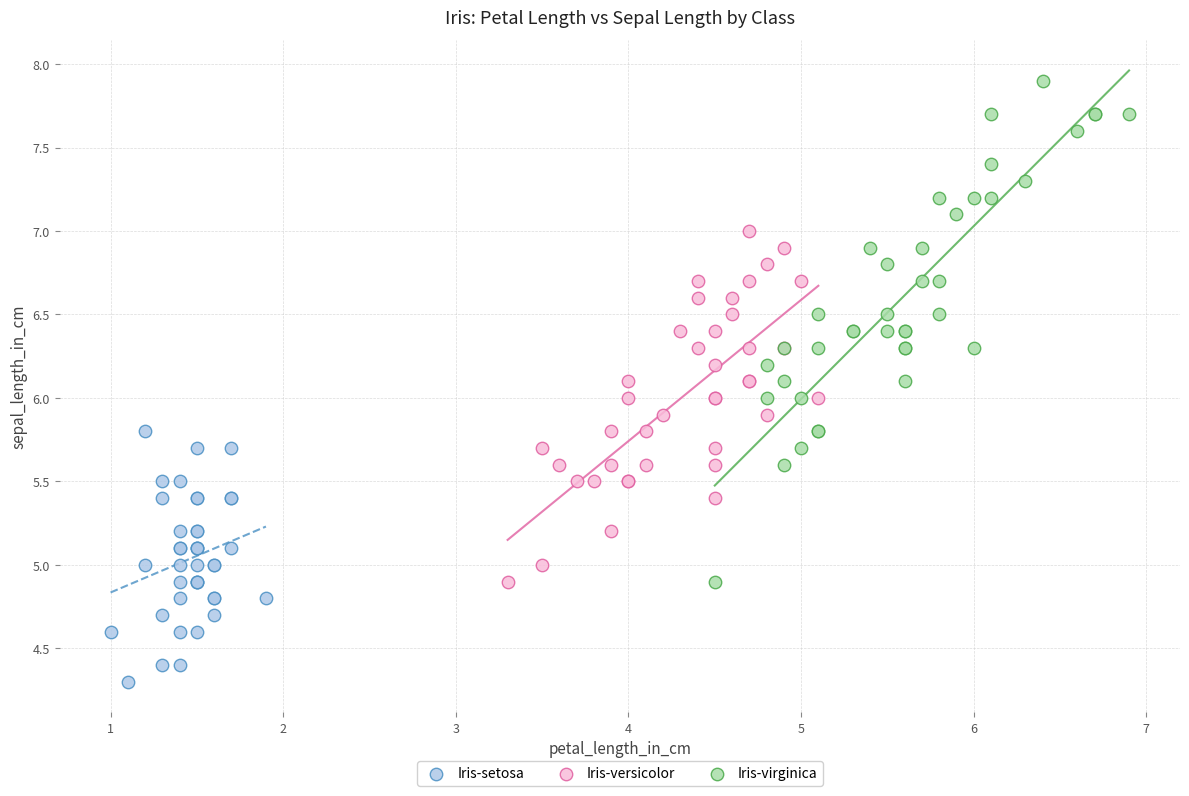

Which series has the largest Y range (max minus min)?

Iris-virginica